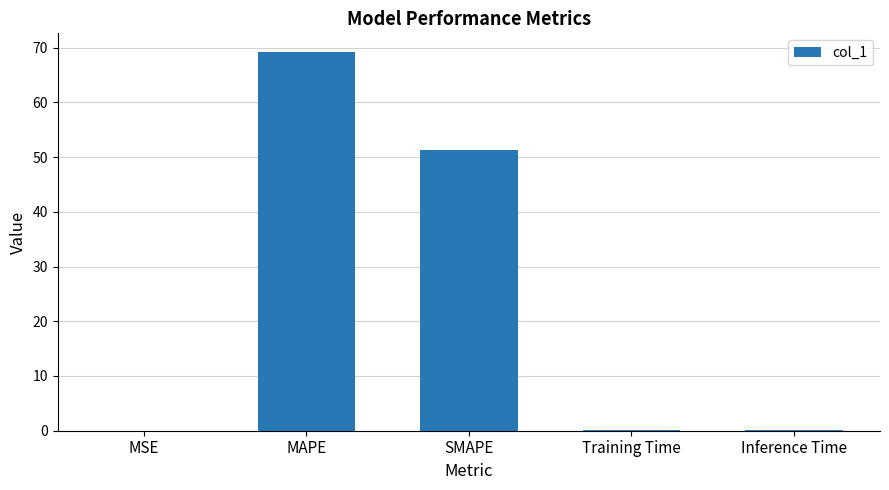

What is the sum of all values?

120.8